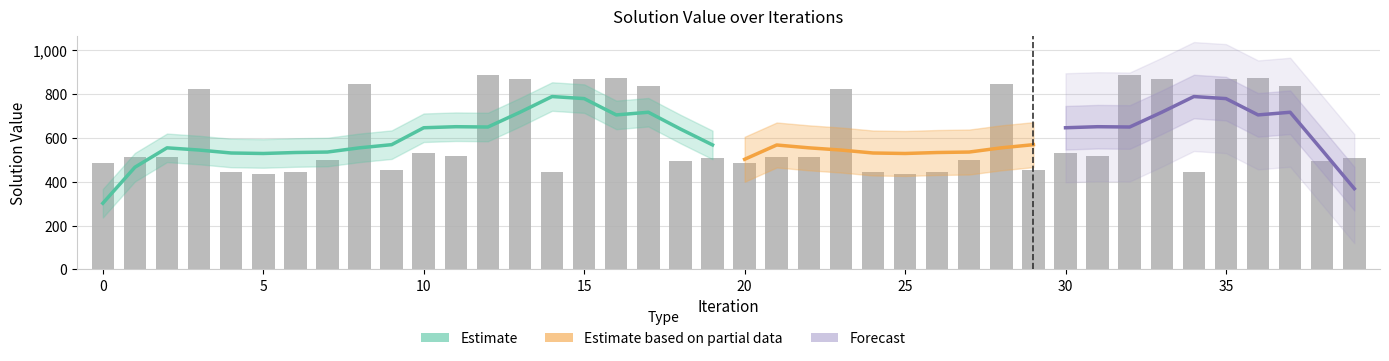

What is the difference between the second highest and second lowest values?

451.0